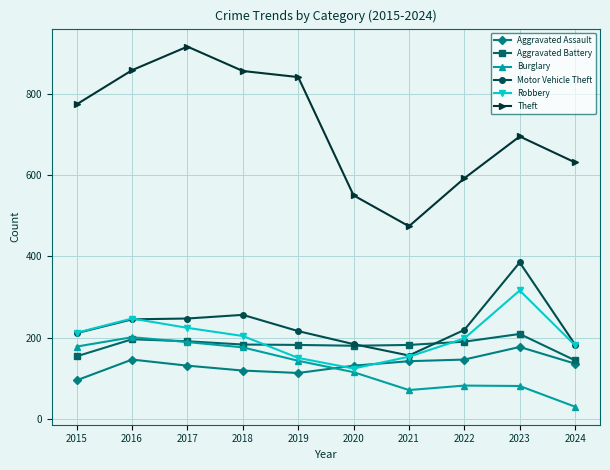

How many lines are shown in the chart?

6